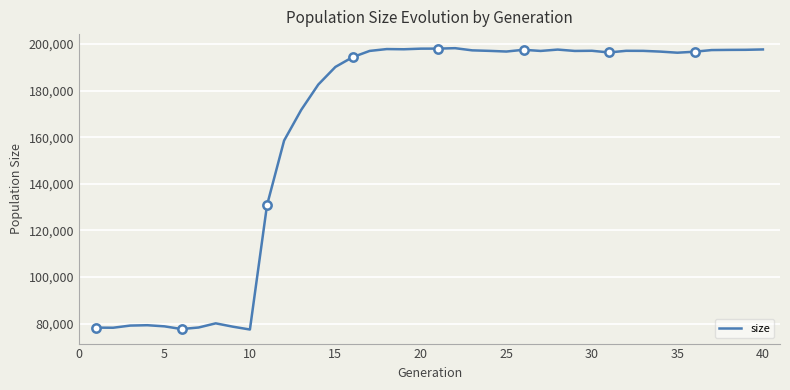

The value of size at 5 is 18668. True or false?

False